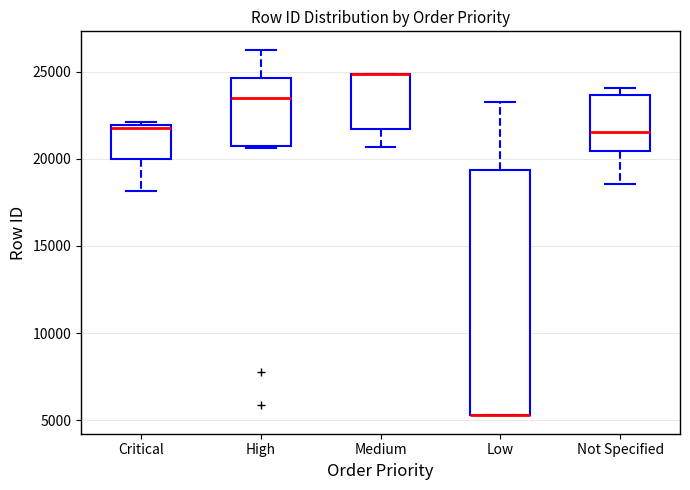

Reading left to right, read every box against the y-axis: the position of its median line, the range the box covers, and the ends of its whiskers. The values are not printed on the chart, so give them approximately, as read against the axis.

Critical: median 22000 (just below the box's upper edge), box 20000 to 22000, whiskers 18000 to 22000 (just above the box's upper edge)
High: median 23500, box 20500 to 24500, whiskers 20500 to 26500
Medium: median 25000 (drawn on the box's upper edge), box 21500 to 25000, whiskers 20500 to 25000
Low: median 5500 (drawn on the box's lower edge), box 5500 to 19500, whiskers 5500 to 23500
Not Specified: median 21500, box 20500 to 23500, whiskers 18500 to 24000